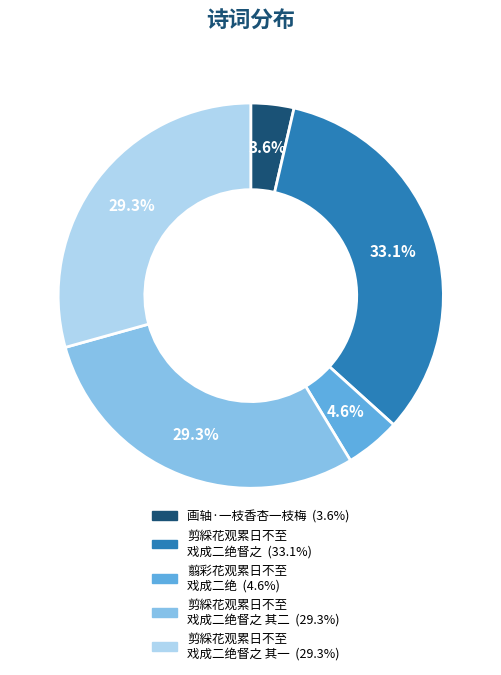

Does any single category account for the majority?

No